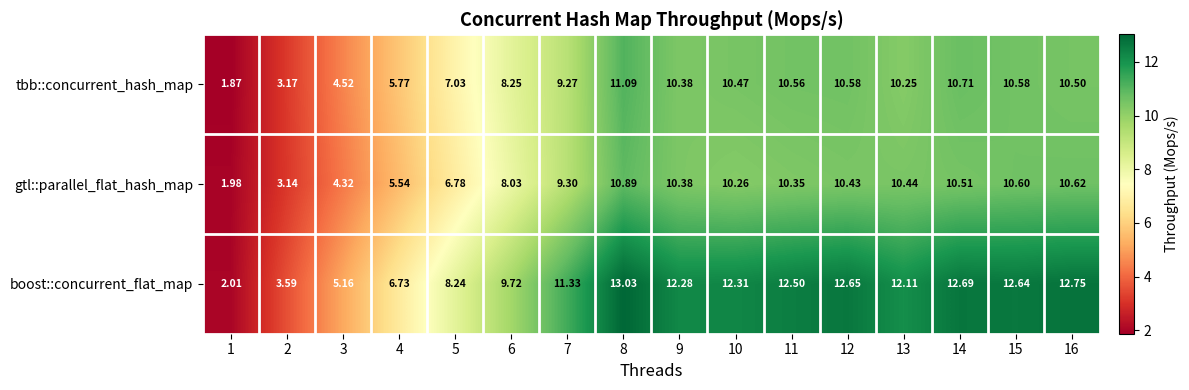

Which series has the largest range (max minus min)?

boost::concurrent_flat_map